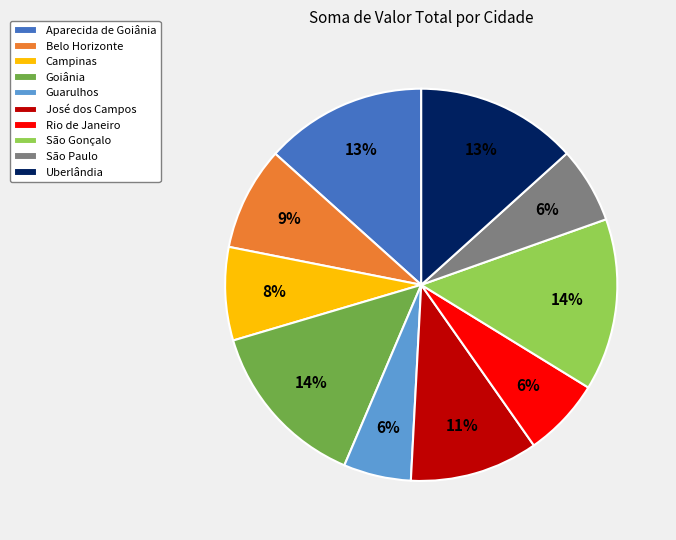

To the nearest percent, what is the average slice percentage?

10%